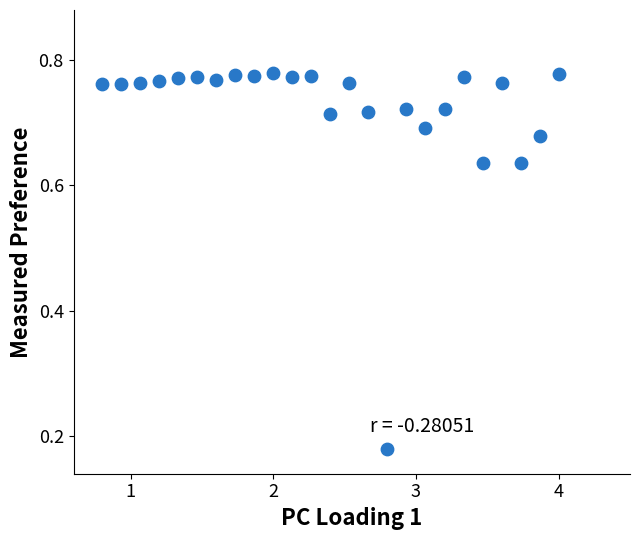

What is the range of X values (max minus min)?

3.2